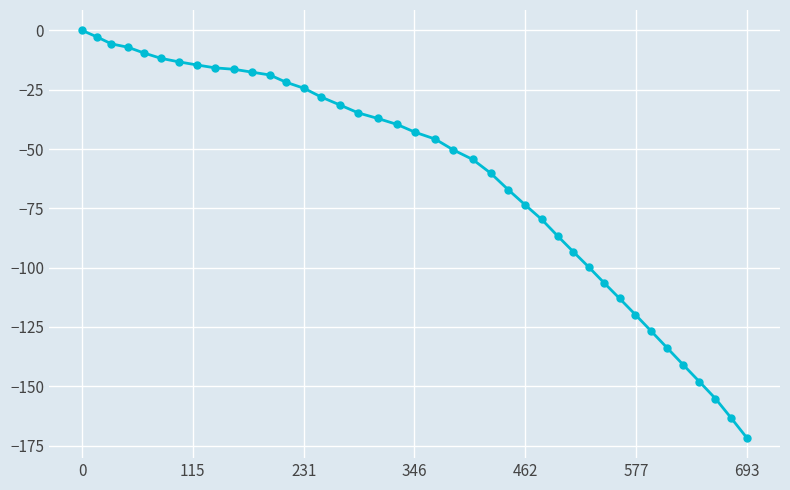

What is the smallest value displayed?

-171.7